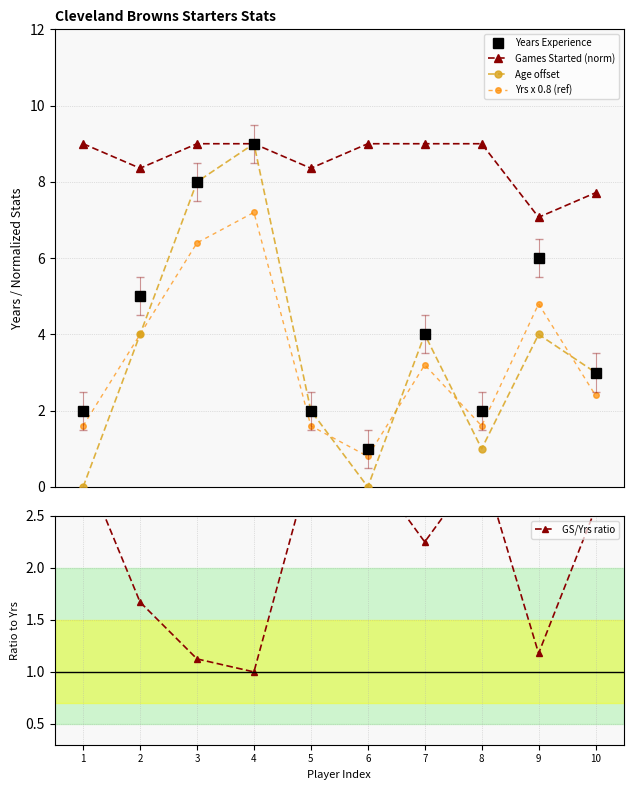

At which label does Yrs x 0.8 (ref) reach its minimum?

6